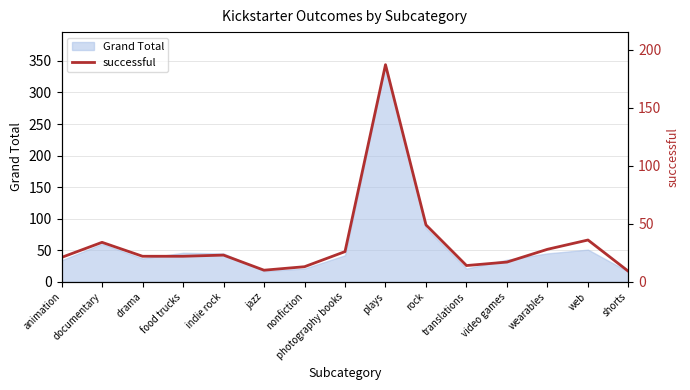

What is the value of the 7th point from the left?

13